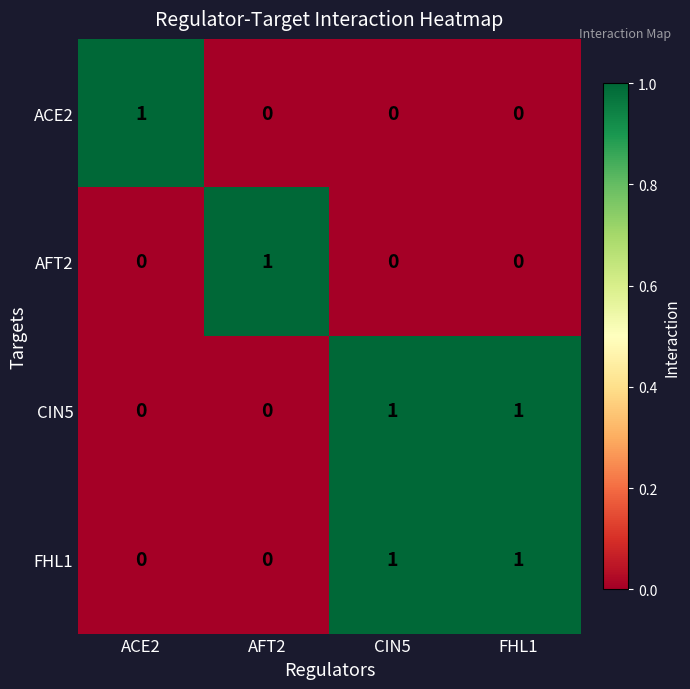

At which label does ACE2 reach its peak?

ACE2